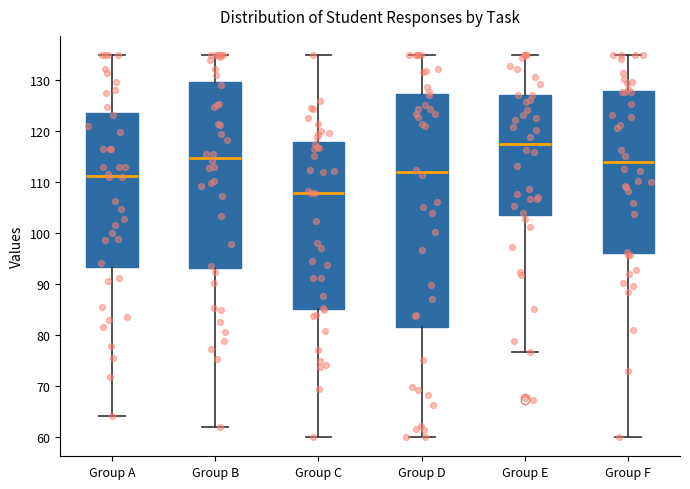

Which box has the lowest median line?

Group C